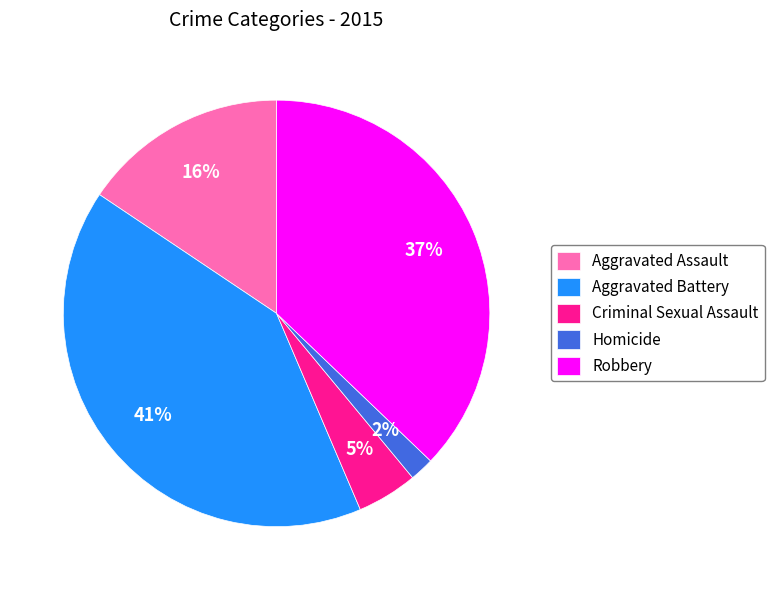

Is Robbery the majority of the pie?

No